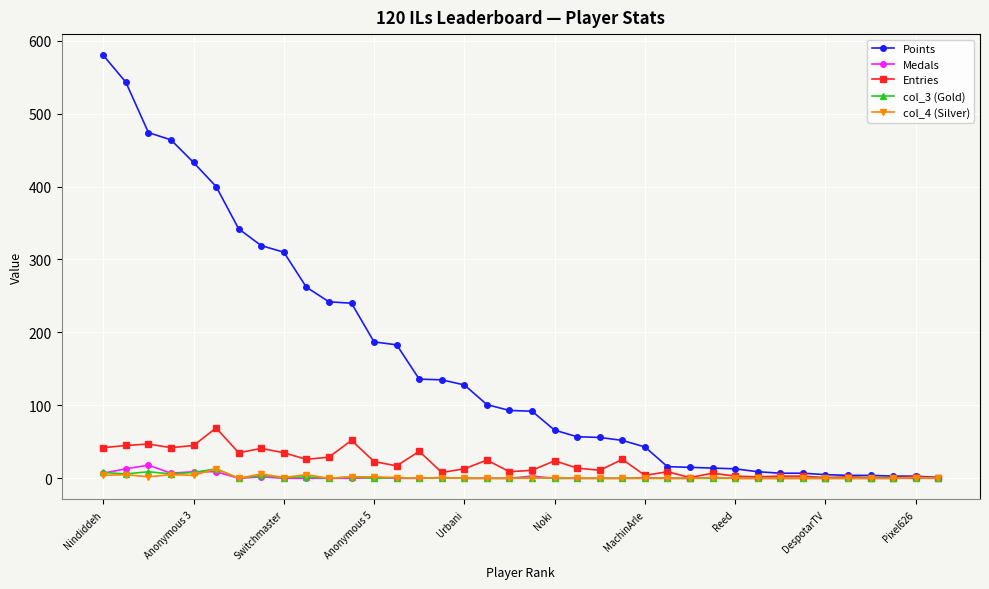

What is the maximum value shown in the chart?

580